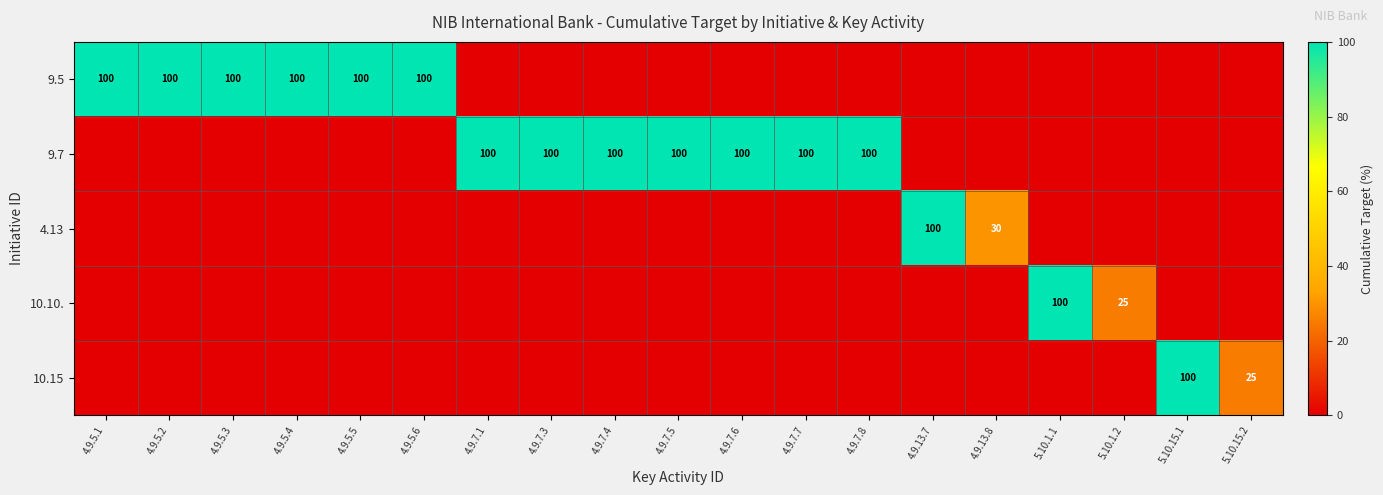

What is the difference between the highest and lowest values at 4.9.7.8?

100